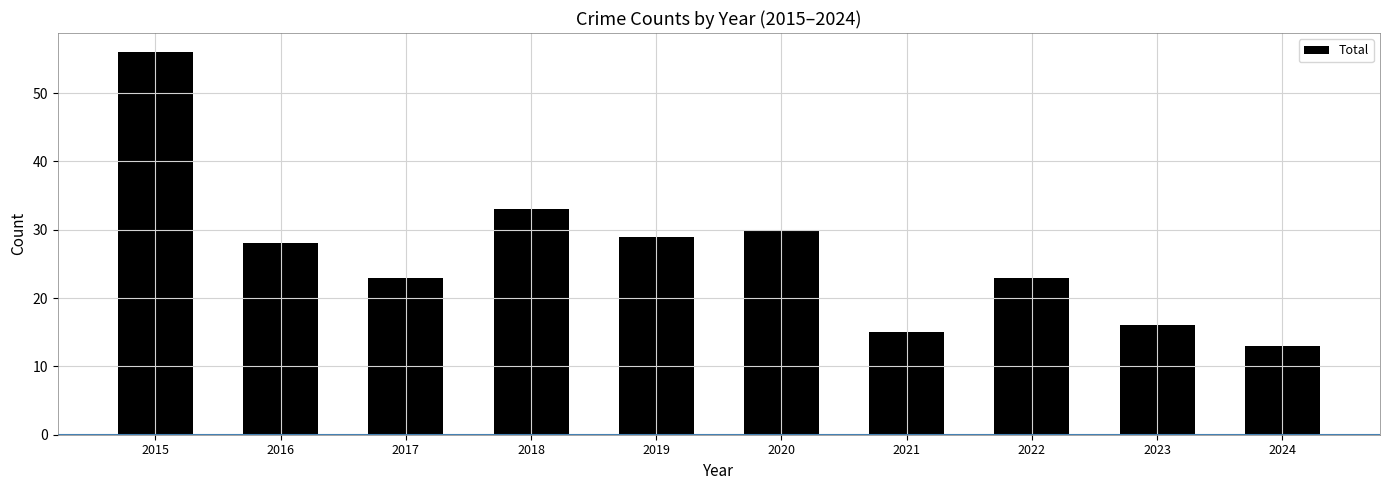

Where does the data first go above 28?

2015